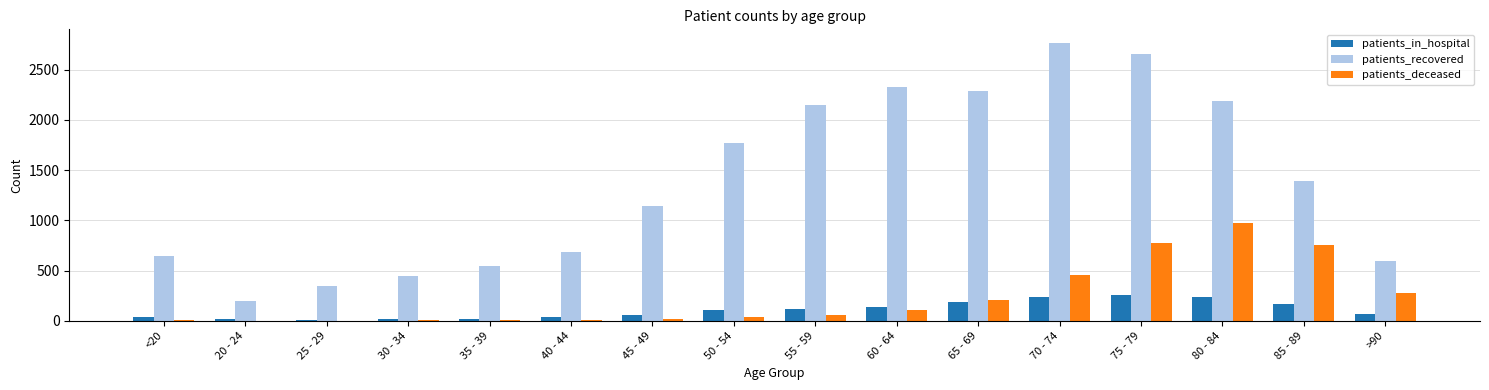

At which category does the chart reach its peak across all series?

70 - 74